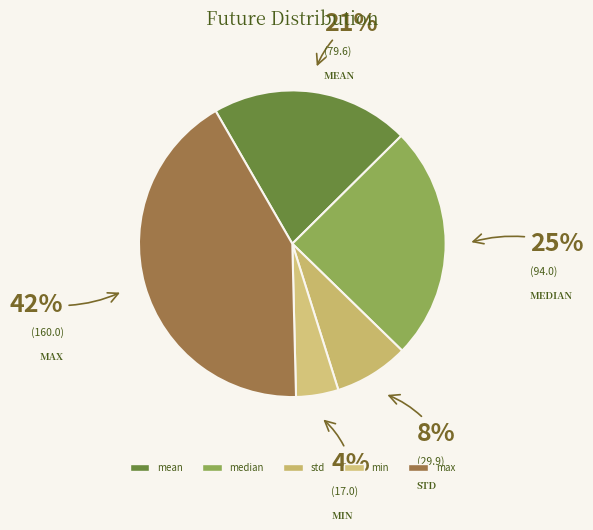

Count the number of slices in the pie.

5